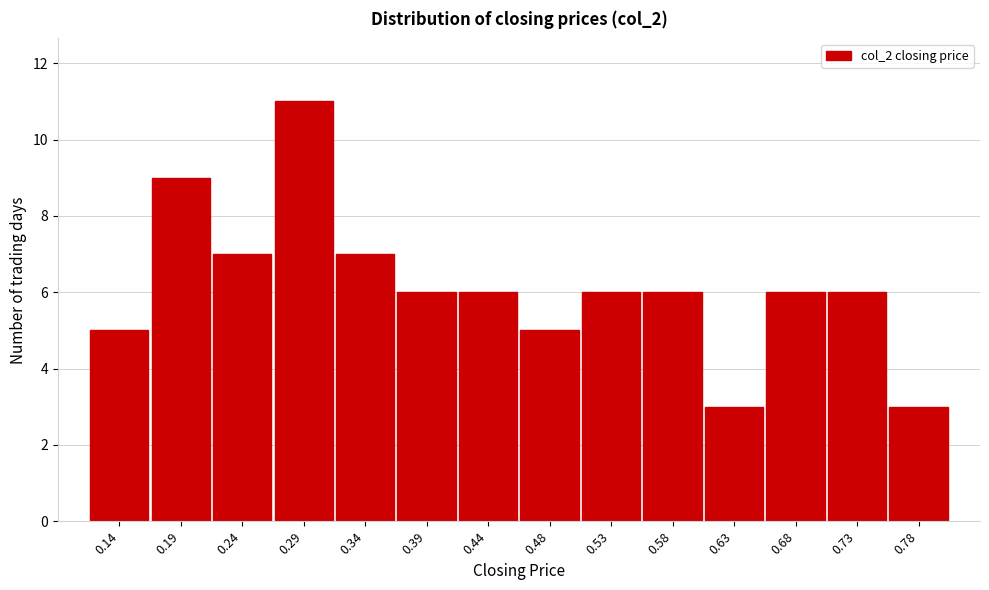

Reading left to right, transcribe this chart: for each bar, give the range it covers on the x-axis and its height. Neither the bar edges nor the heights are printed on the chart, so give them approximately, as read against the axes.

0.120 to 0.170: 5
0.170 to 0.215: 9
0.215 to 0.265: 7
0.265 to 0.315: 11
0.315 to 0.365: 7
0.365 to 0.410: 6
0.410 to 0.460: 6
0.460 to 0.510: 5
0.510 to 0.555: 6
0.555 to 0.605: 6
0.605 to 0.655: 3
0.655 to 0.705: 6
0.705 to 0.750: 6
0.750 to 0.800: 3